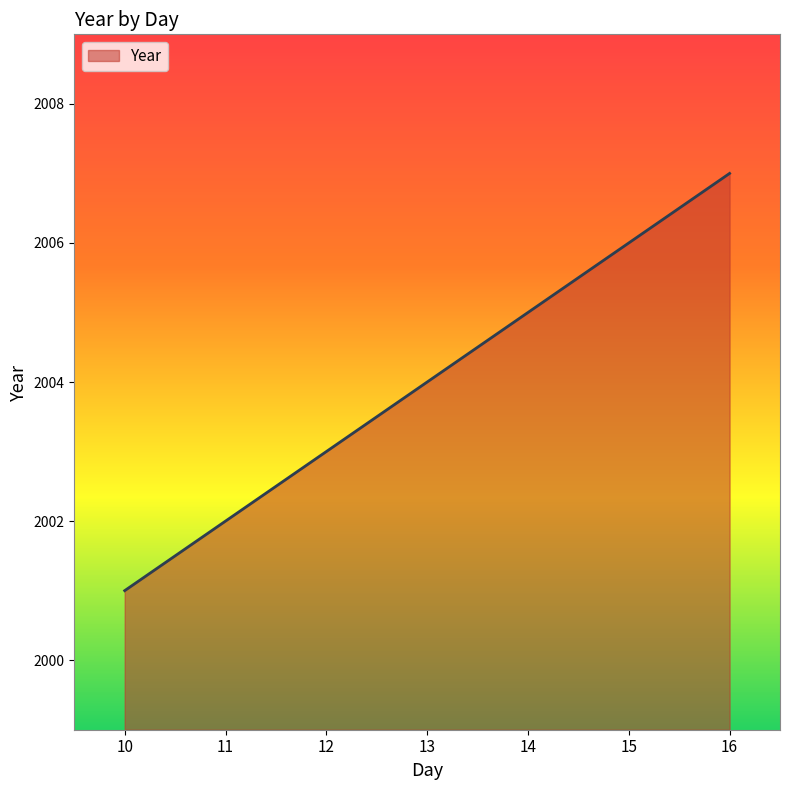

What is the change in value from 11 to 13?

+2